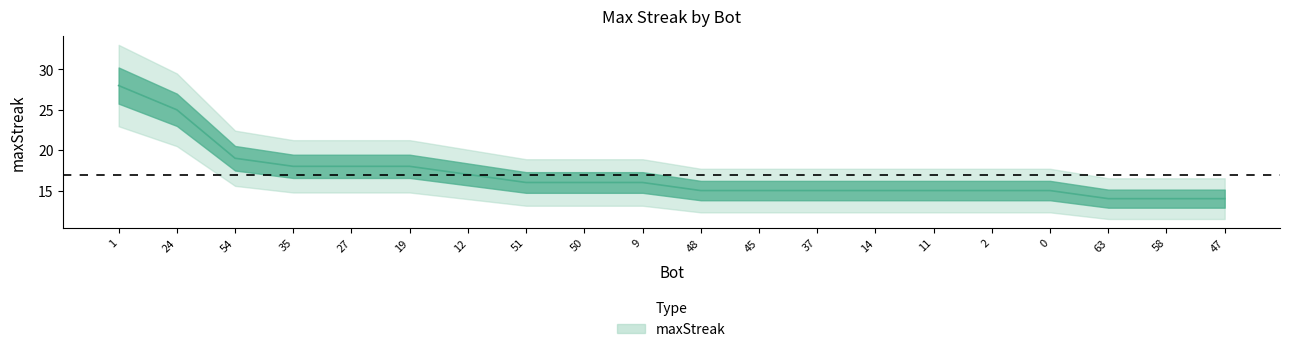

List the labels in order of value, largest first.

1, 24, 54, 35, 27, 19, 12, 51, 50, 9, 48, 45, 37, 14, 11, 2, 0, 63, 58, 47